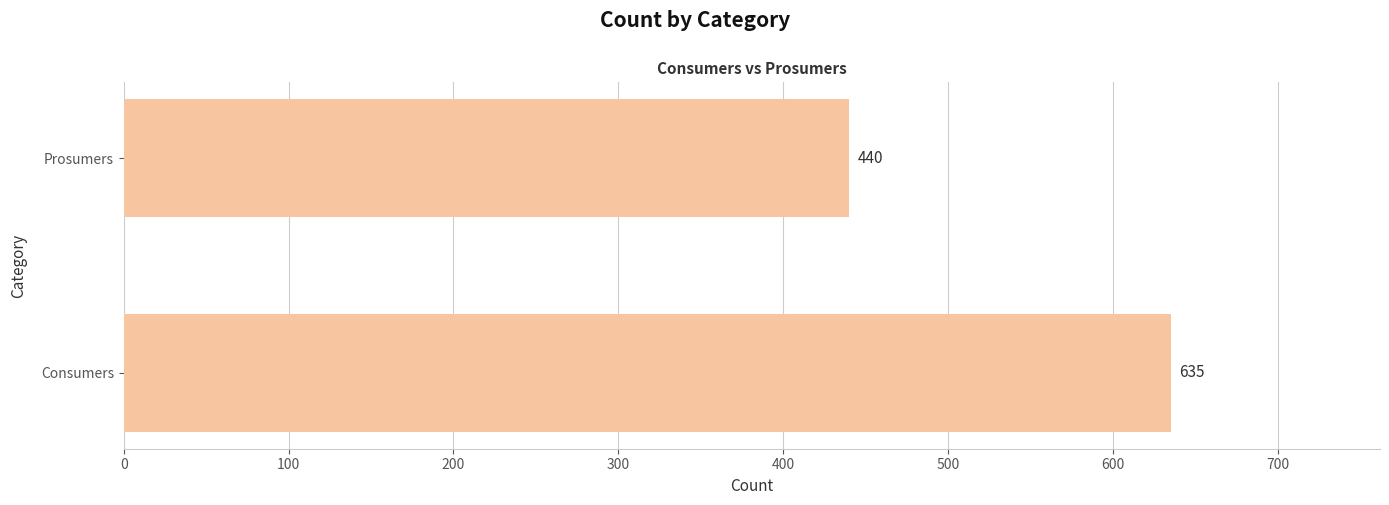

What is the sum of all values?

1075